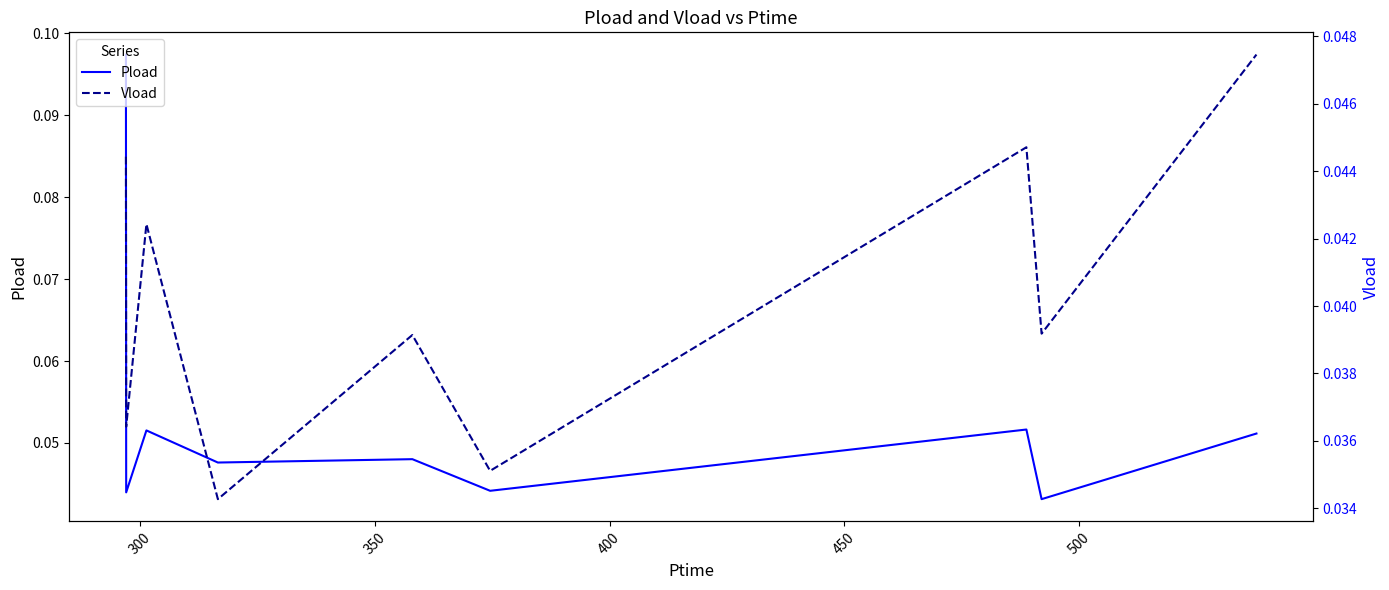

True or false: Pload and Vload intersect in this chart.

False